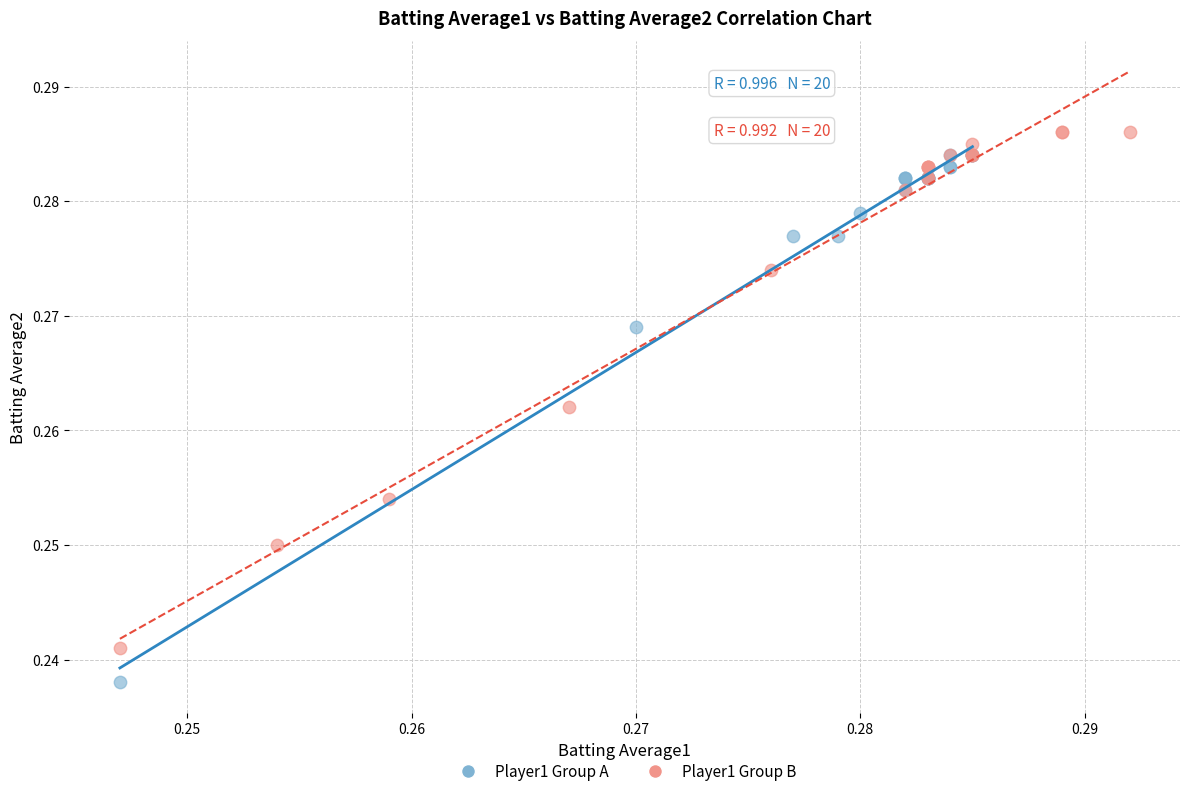

Which series contains the lowest Y value?

Player1 Group A